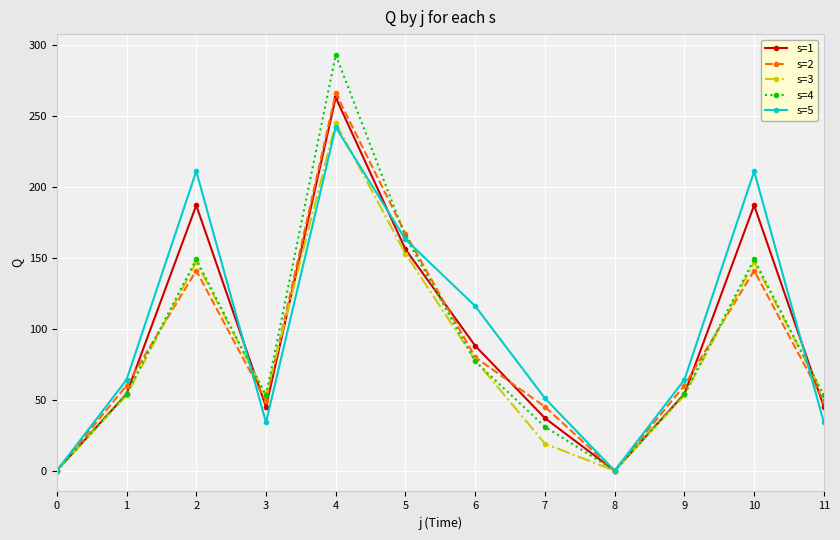

Is it true that s=3 equals 53 at 1?

True